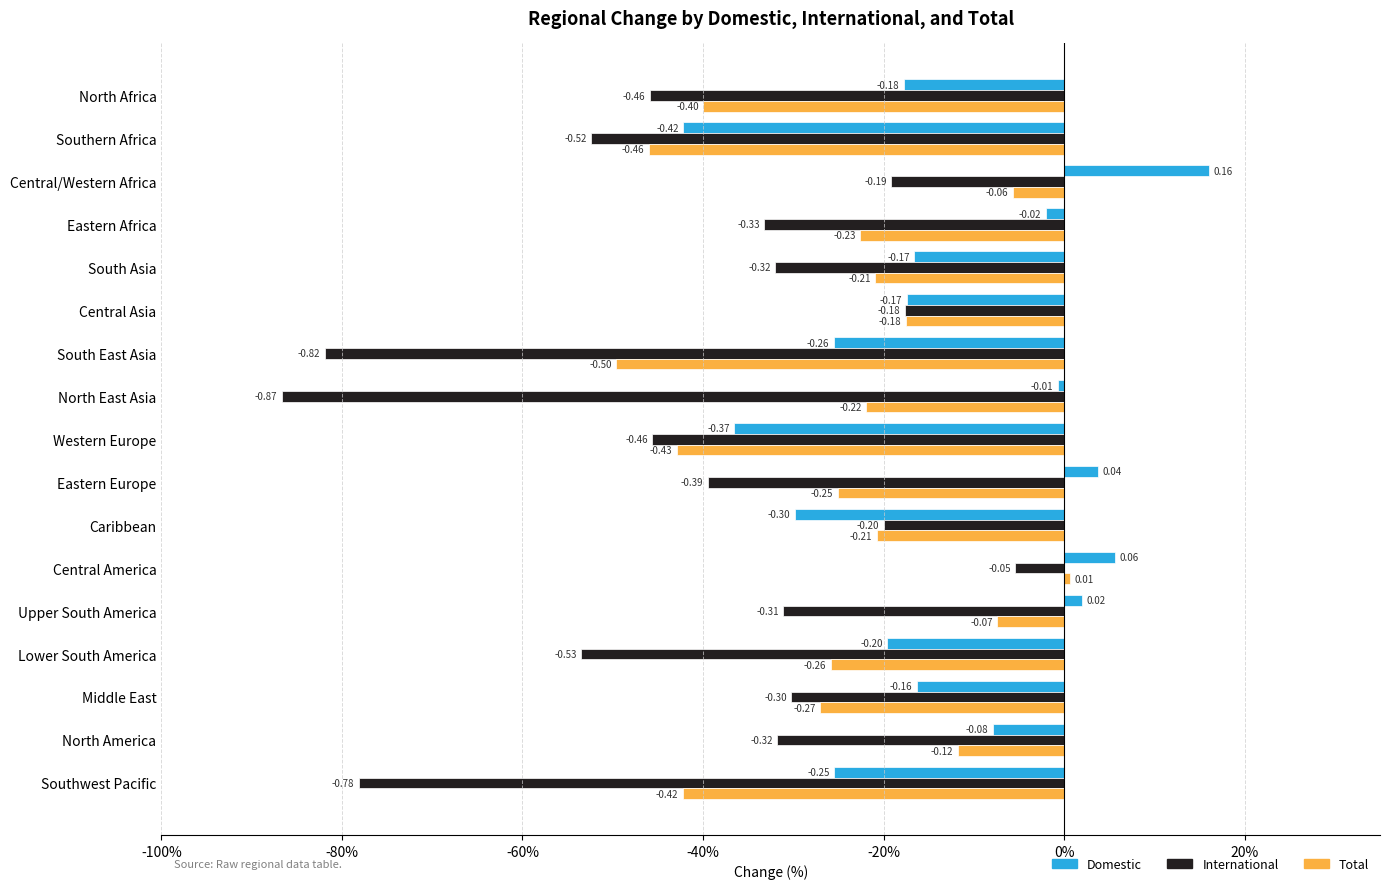

What are all the series names shown in the legend?

Domestic, International, Total